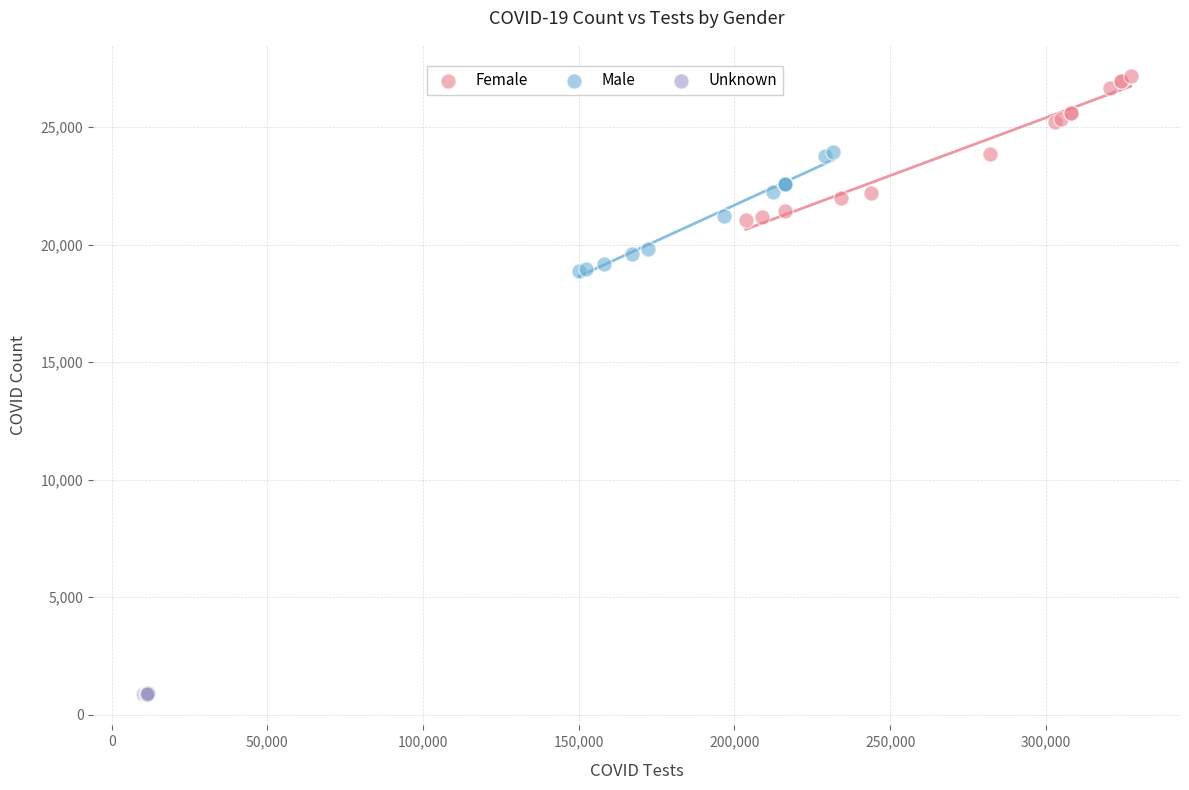

Which series contains the highest Y value?

Female